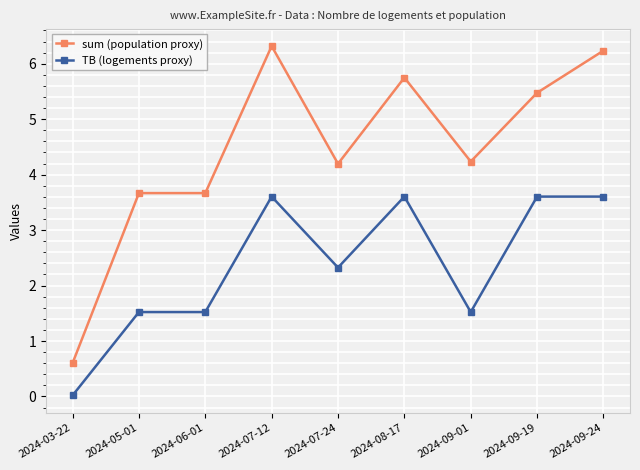

Count the TB (logements proxy) values in the range 1 to 3.

4